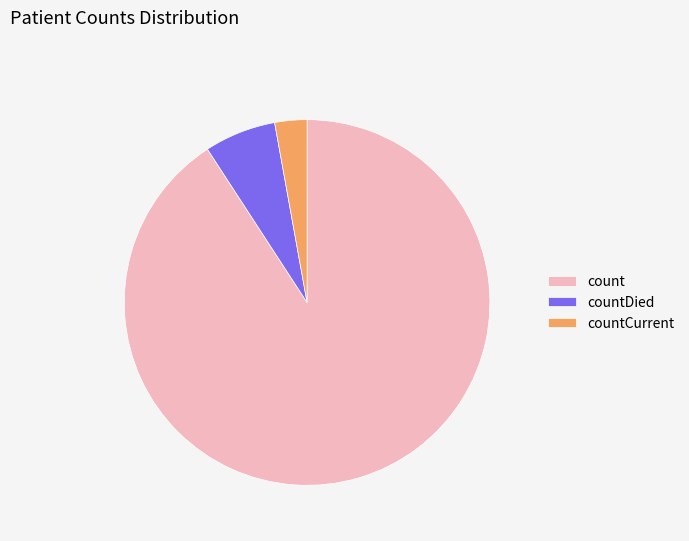

How many segments does this pie chart have?

3